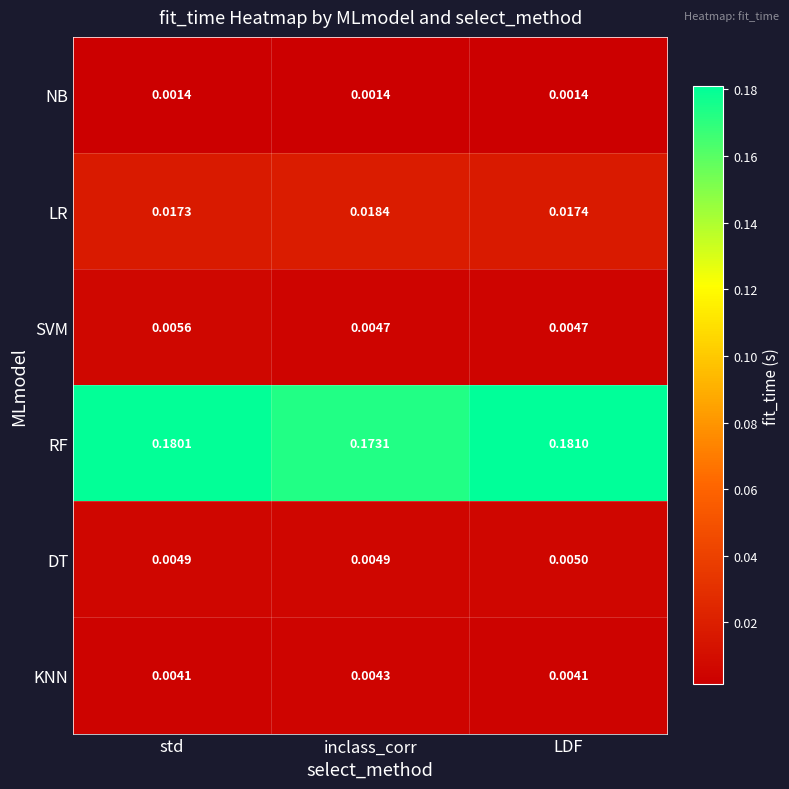

Which series has the largest total across all categories?

RF